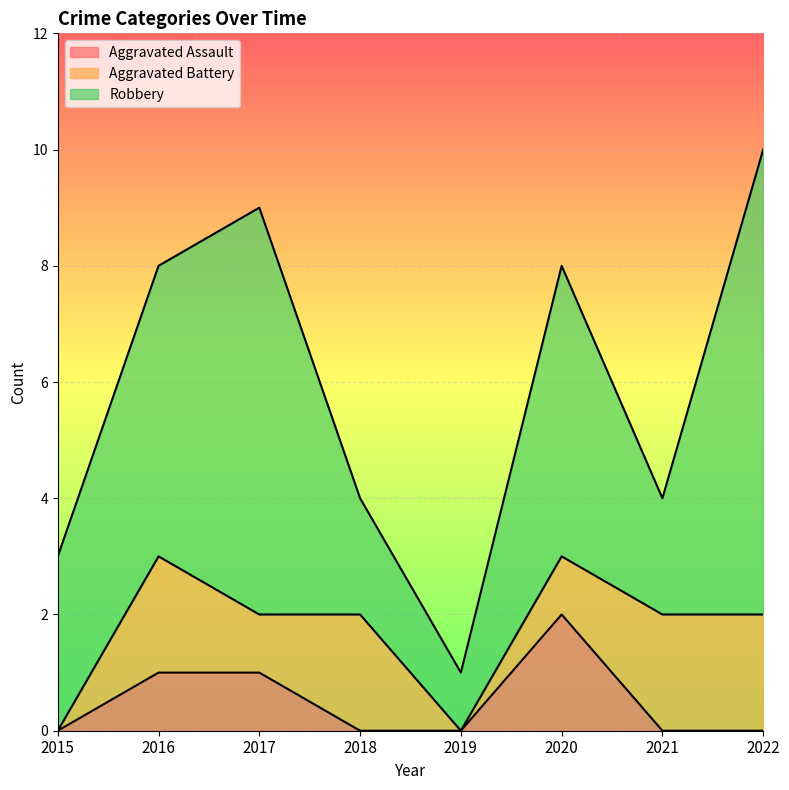

Count the number of categories in the chart.

8